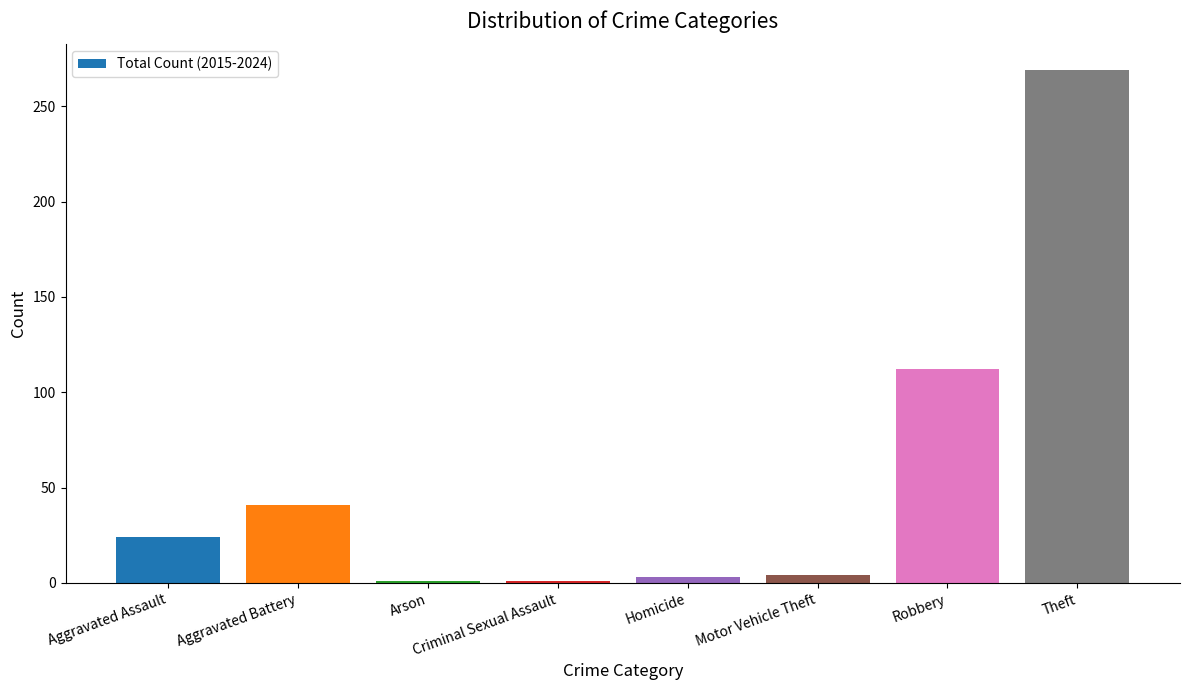

What is the average value?

57